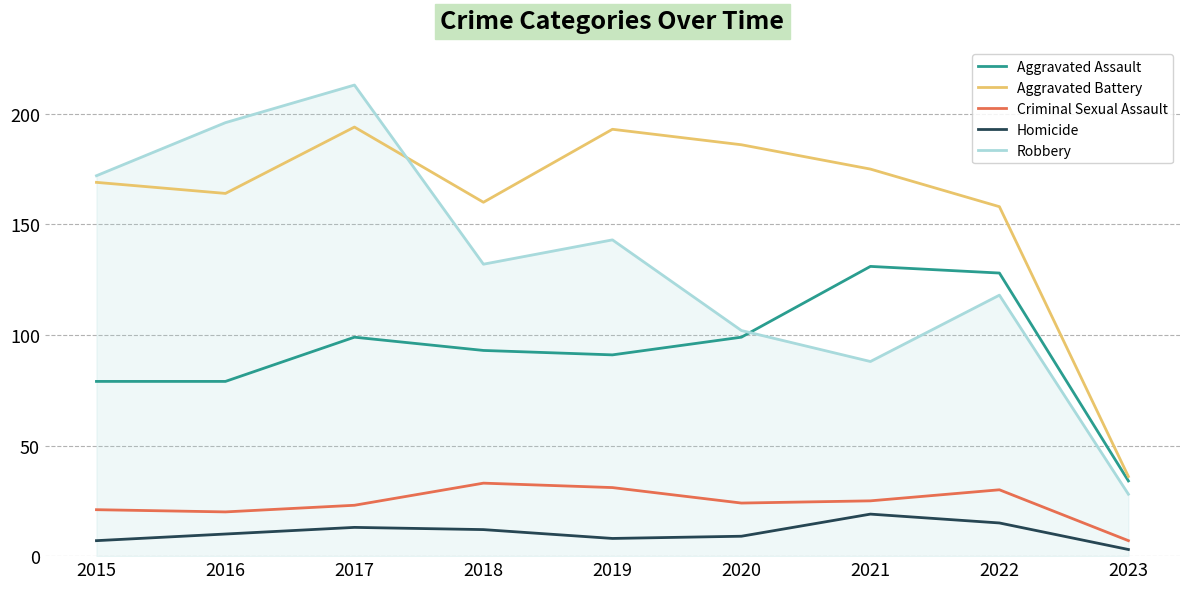

What is the difference between the maximum and second lowest values in the Aggravated Assault series?

52